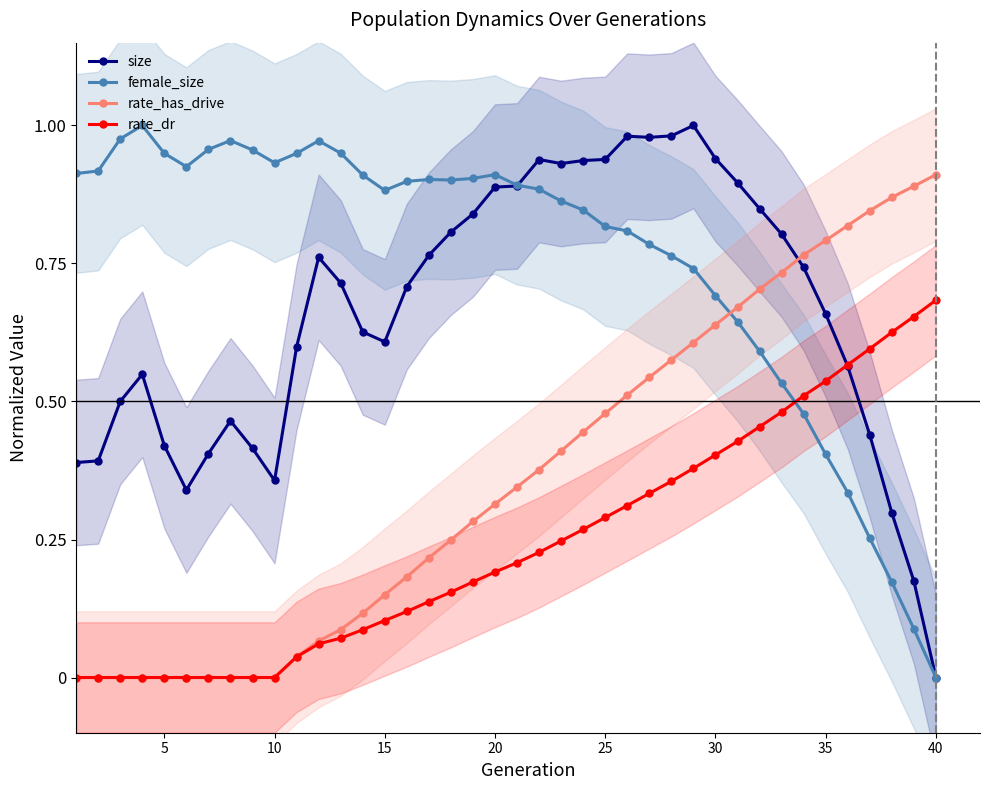

How many lines are shown in the chart?

4